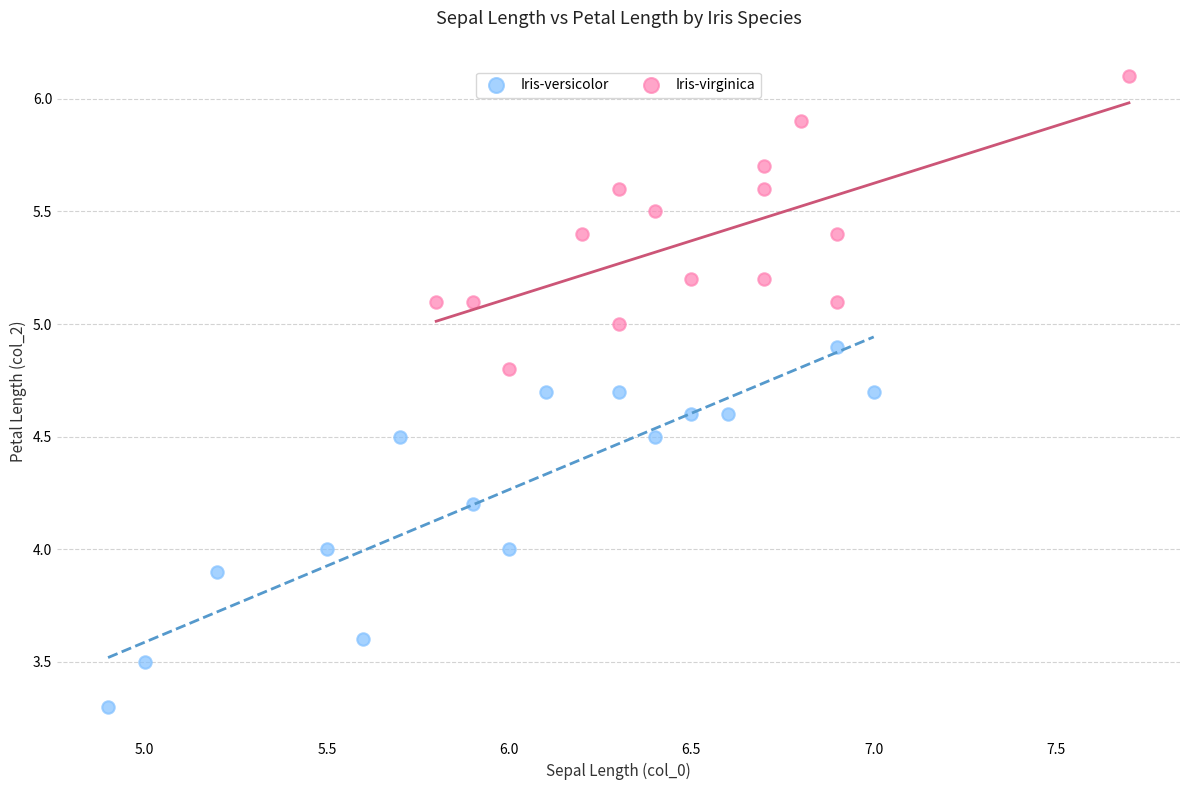

Which series contains the lowest Y value?

Iris-versicolor